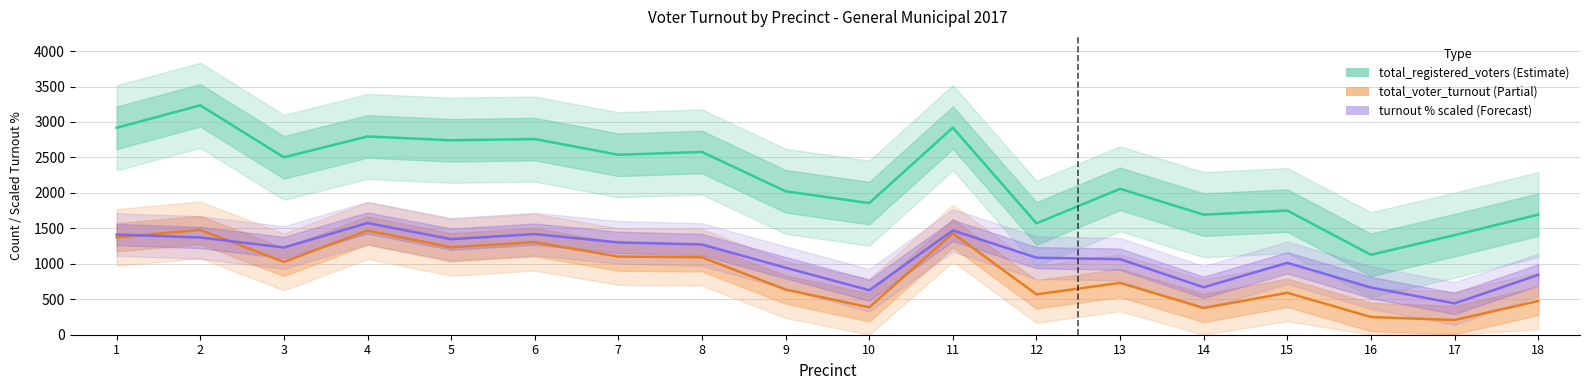

Reading left to right, extract all data points from this chart.

total_registered_voters: 1=2918.0	2=3235.0	3=2502.0	4=2796.0	5=2742.0	6=2759.0	7=2538.0	8=2577.0	9=2023.0	10=1856.0	11=2920.0	12=1570.0	13=2058.0	14=1693.0	15=1751.0	16=1127.0	17=1404.0	18=1693.0
total_voter_turnout: 1=1373.0	2=1478.0	3=1027.0	4=1469.0	5=1232.0	6=1305.0	7=1102.0	8=1092.0	9=637.0	10=387.0	11=1431.0	12=569.0	13=731.0	14=377.0	15=591.0	16=250.0	17=207.0	18=476.0
turnout (% × 30): 1=1413.0	2=1371.0	3=1230.0	4=1575.0	5=1347.0	6=1419.0	7=1302.0	8=1272.0	9=945.0	10=627.0	11=1470.0	12=1086.0	13=1065.0	14=669.0	15=1014.0	16=666.0	17=441.0	18=843.0